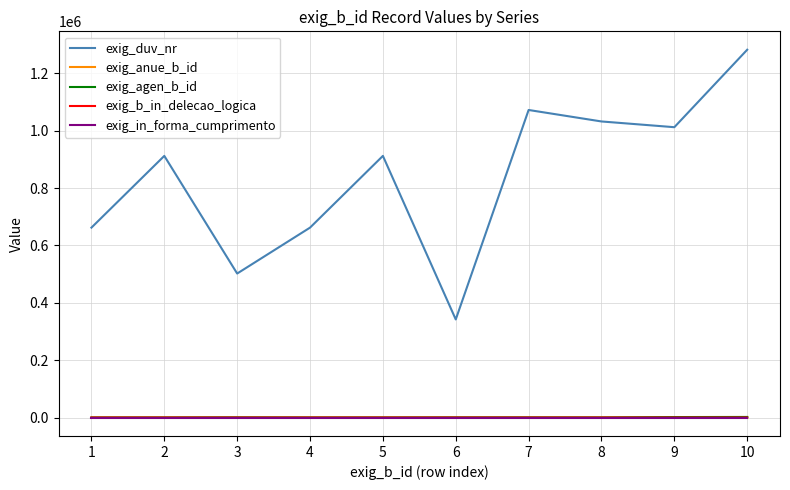

What is the difference between the exig_duv_nr values at 8 and 7?

40000